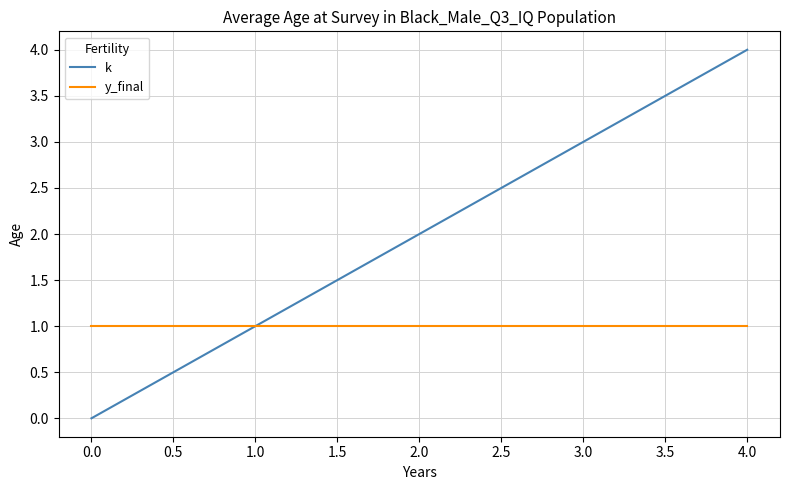

Which label corresponds to the smallest value in the chart?

0.0